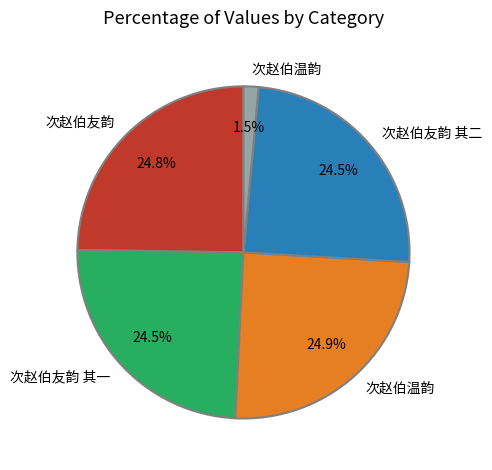

Is there any slice that represents more than half of the pie?

No